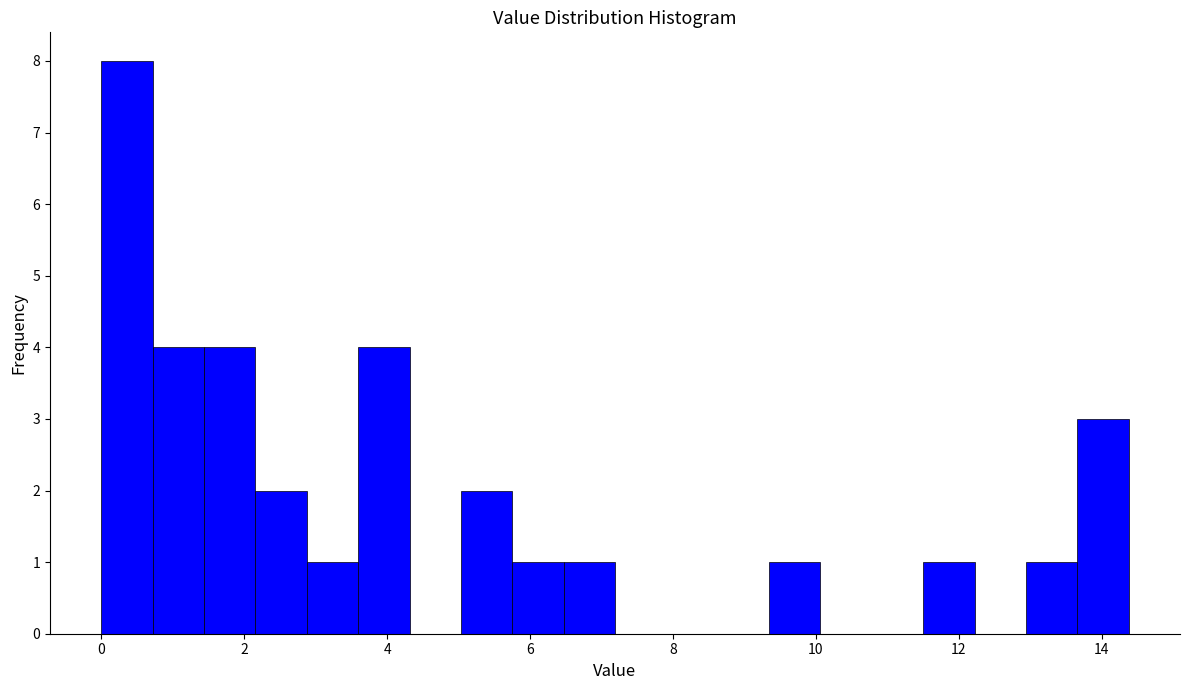

Read against the x-axis, roughly where is the centre of the tallest bar?

0.4